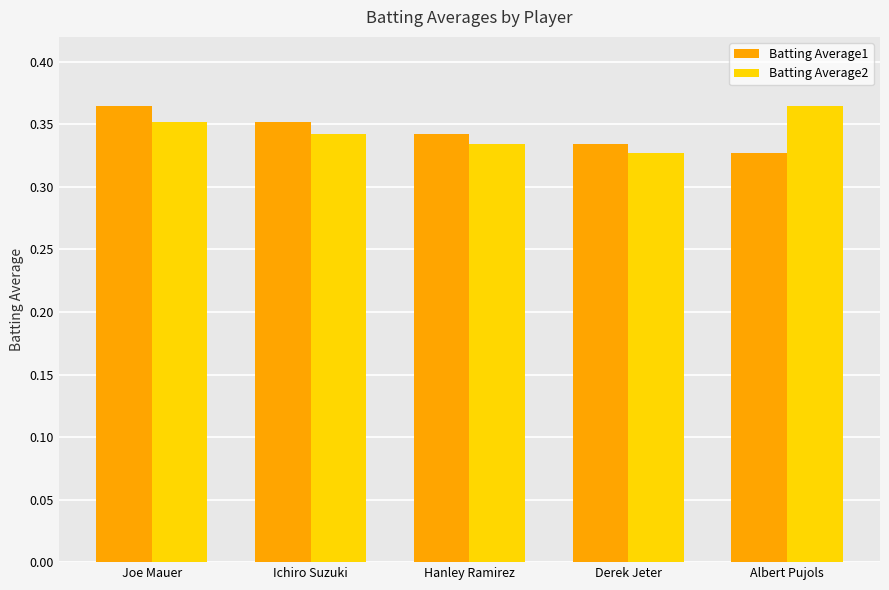

What position from the left is Joe Mauer?

1